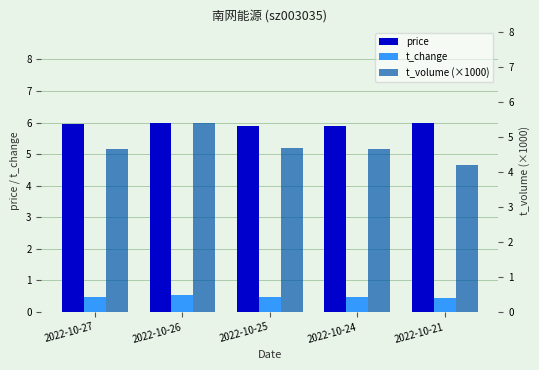

What are all the series names shown in the legend?

price, t_change, t_volume (×1000)